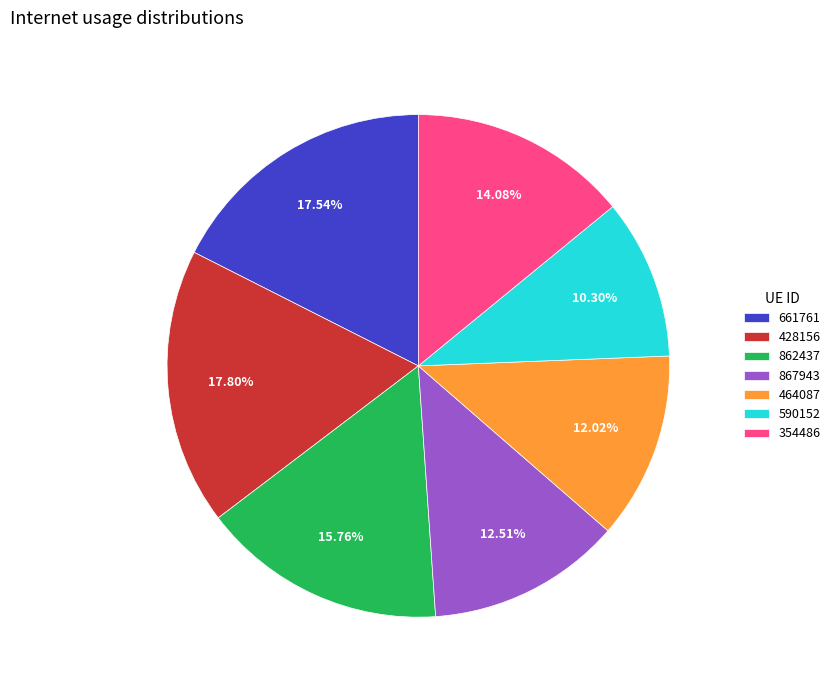

To the nearest percent, what is the combined percentage of 661761 and 428156?

35%